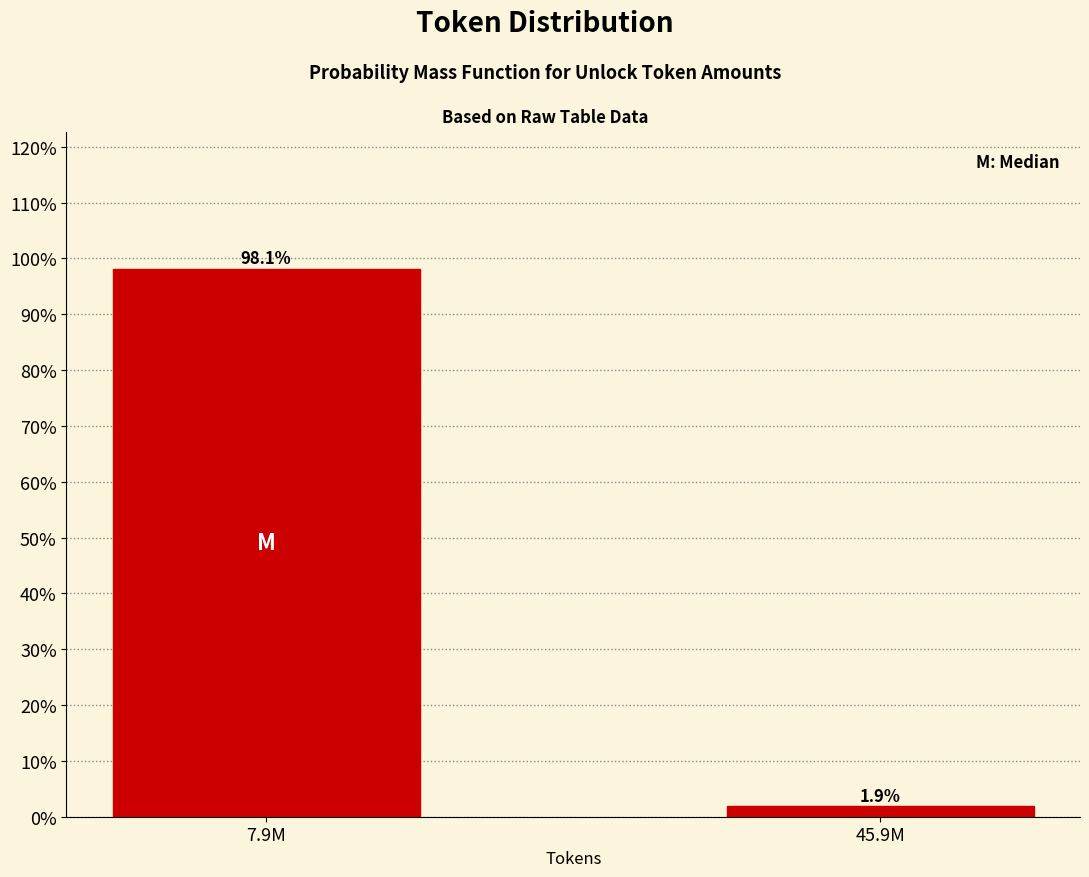

Reading right to left, what are all the values shown in this chart?

1.9	98.1